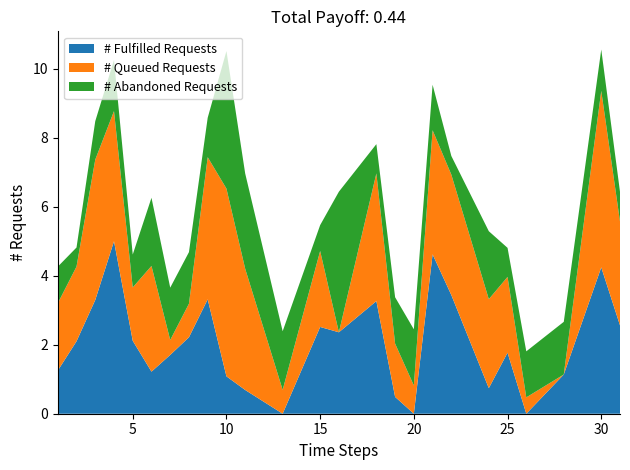

What is the highest value of the # Fulfilled Requests series?

5.0